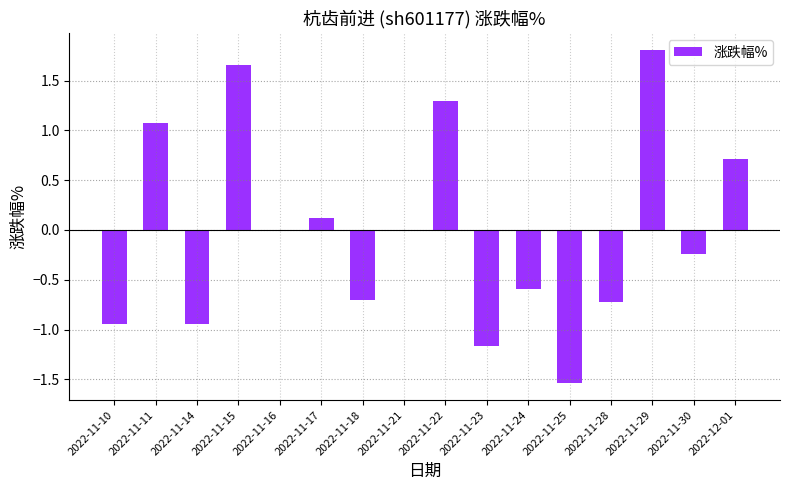

Are the bars horizontal?

No